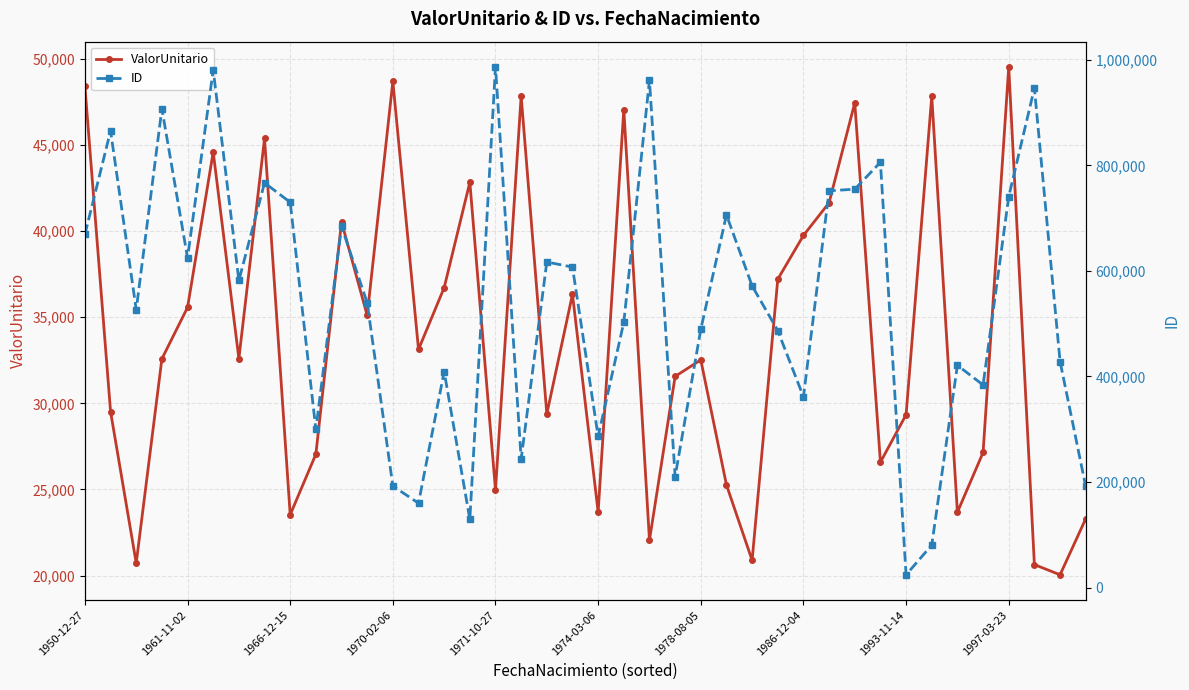

How many interior local peaks does the ValorUnitario series have?

12